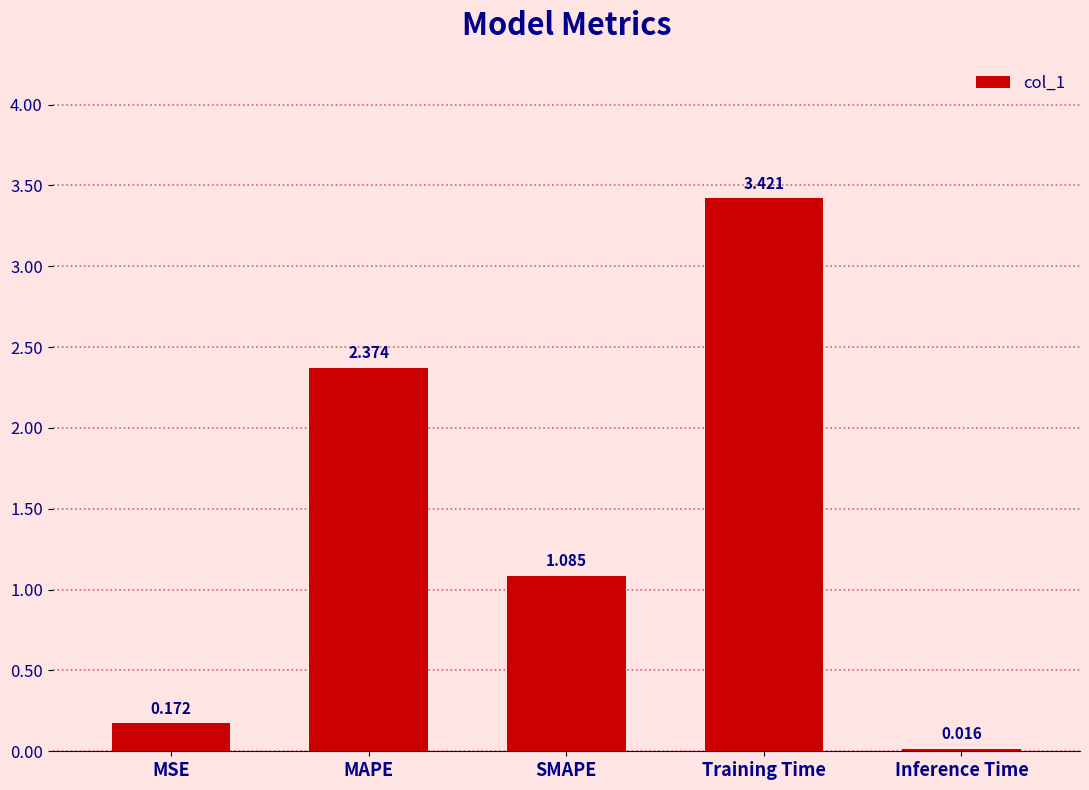

Approximately how many times larger is the value at Training Time compared to MAPE?

1.4